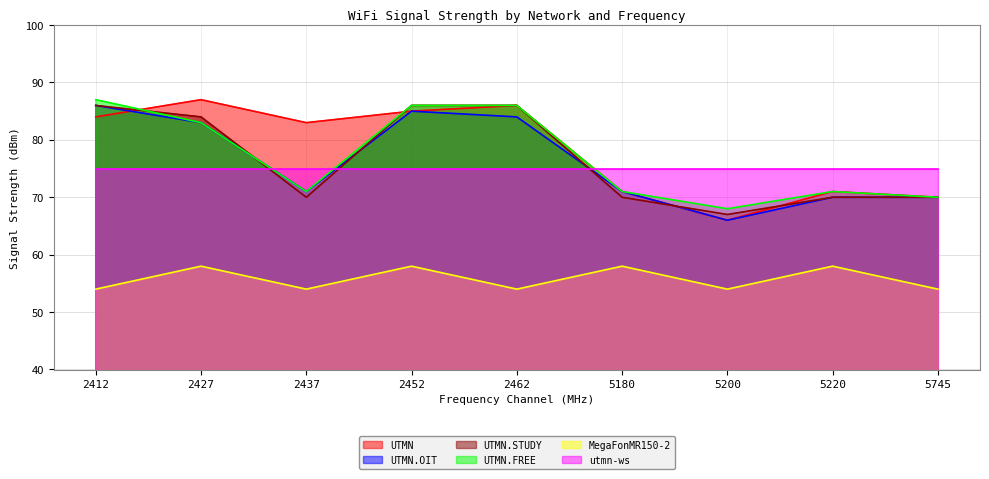

At how many categories does at least one series exceed 69?

9